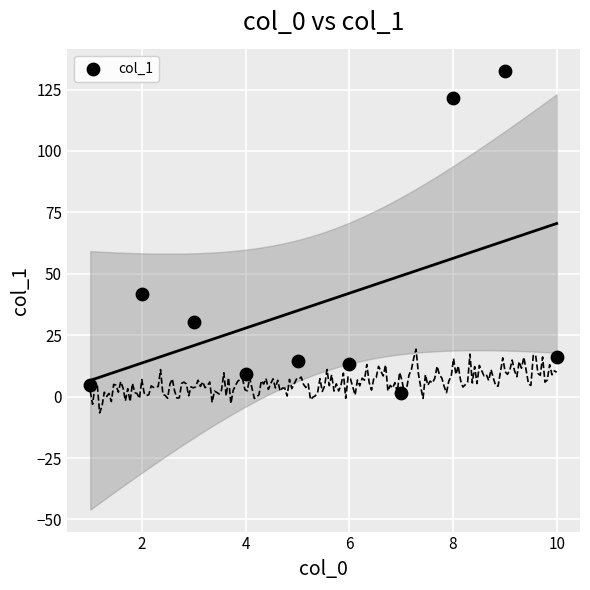

What Y value in the scatter plot is closest to 66?

41.6